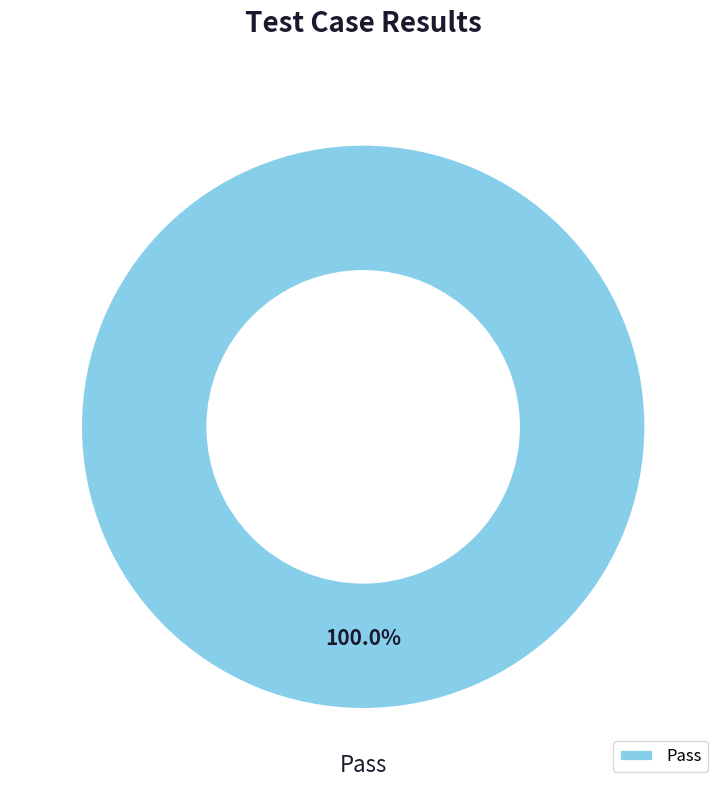

How many slices are in this pie chart?

1